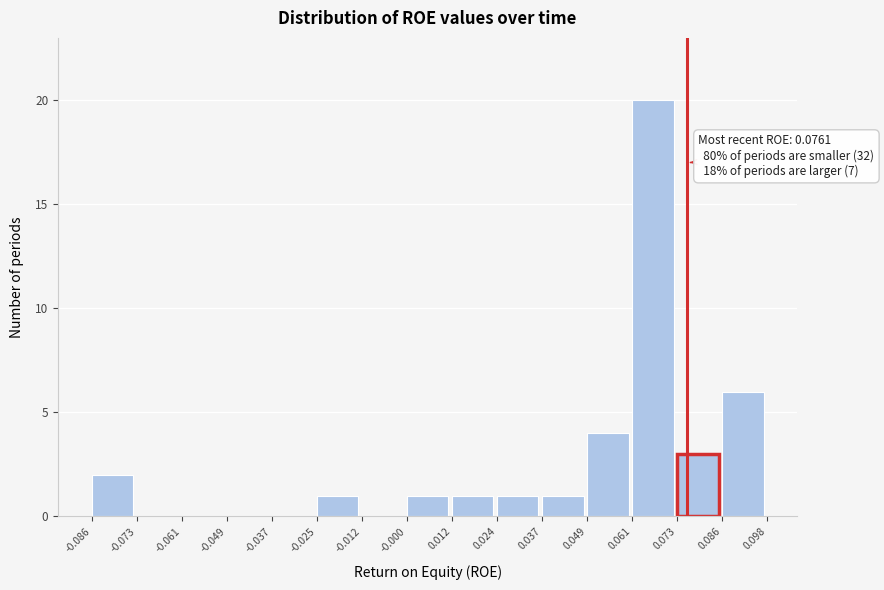

Over which range of the x-axis is the bar tallest?

0.061 to 0.073